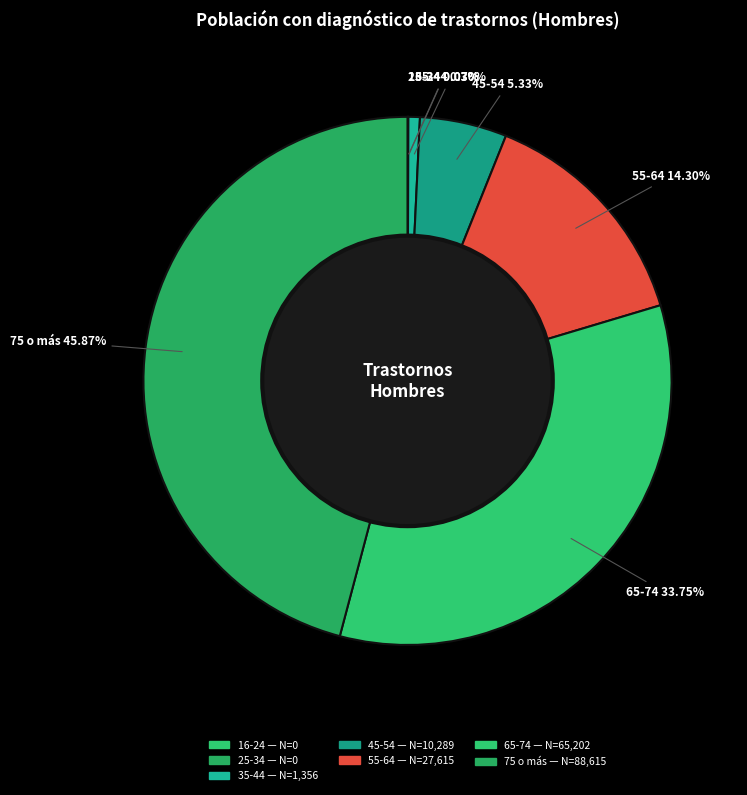

Count the number of slices in the pie.

7